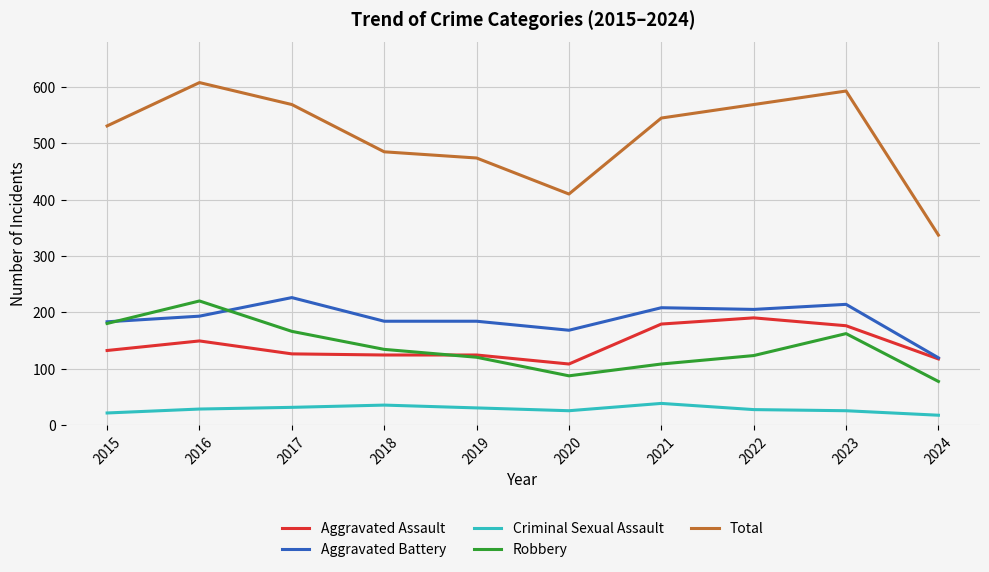

At which label does Total reach its peak?

2016